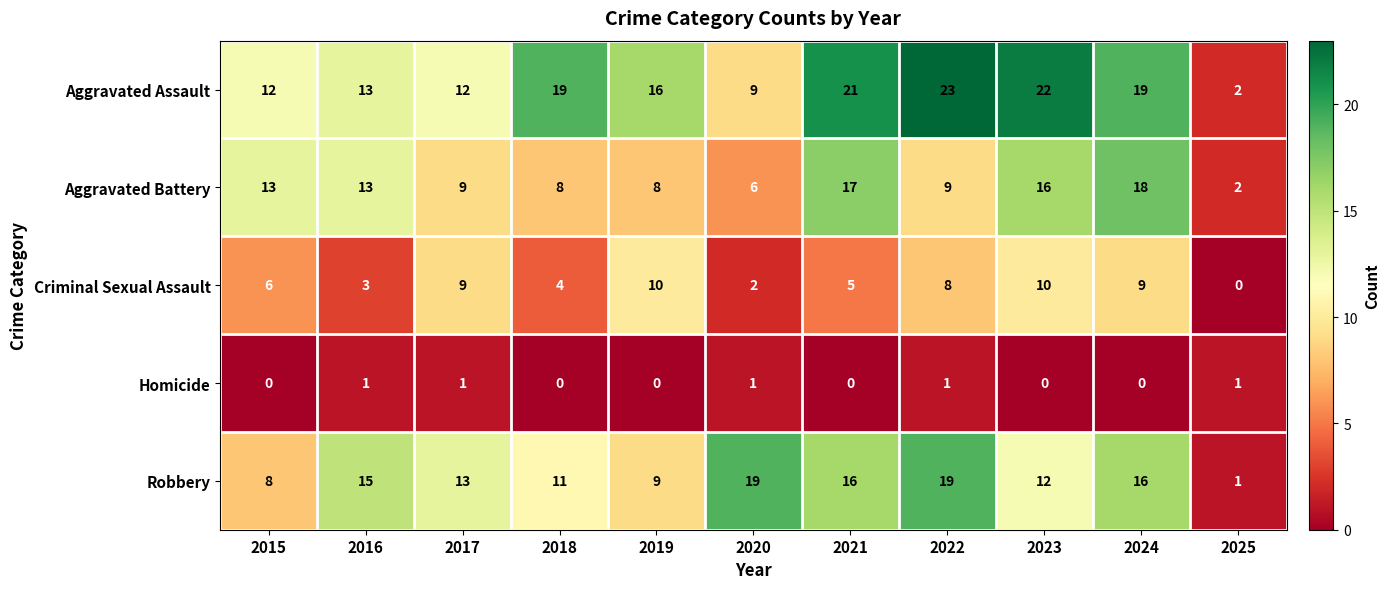

What is the spread (max minus min) of values at 2018?

19